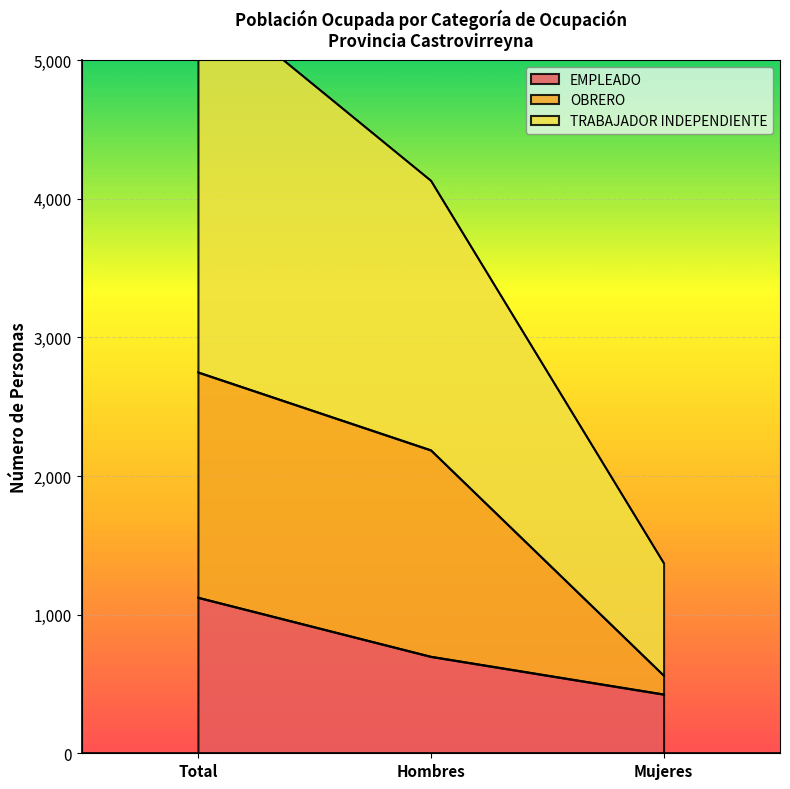

What is the label of the 1st point from the left?

Total